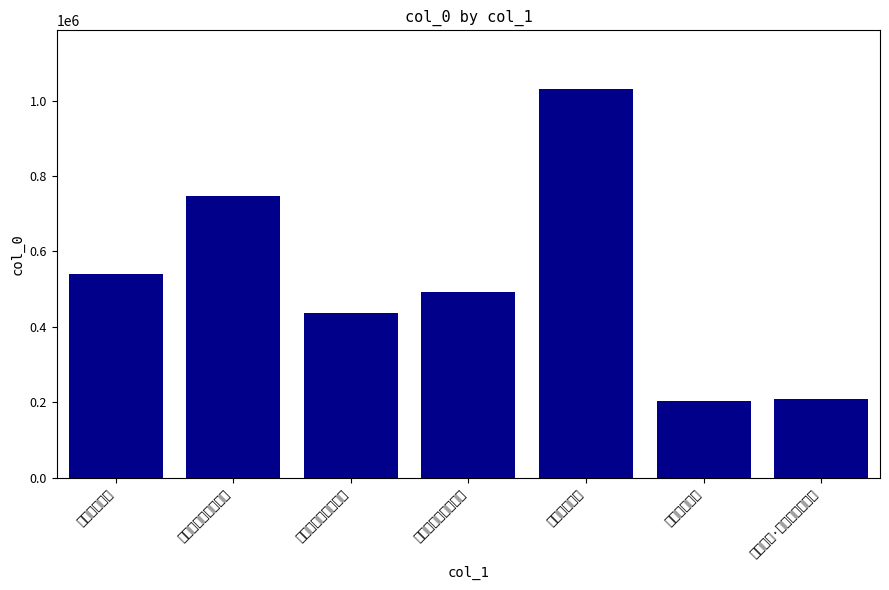

List the labels in order of value, smallest first.

寄襄城孙主簿, 简张子伟·轩轩秃发谷城孙, 寄题禹城孙氏茂德亭, 重过高城孙景贤寓舍, 寄舒城孙小渠, 苏门山吊容城孙徵君, 寄襄城孙主簿